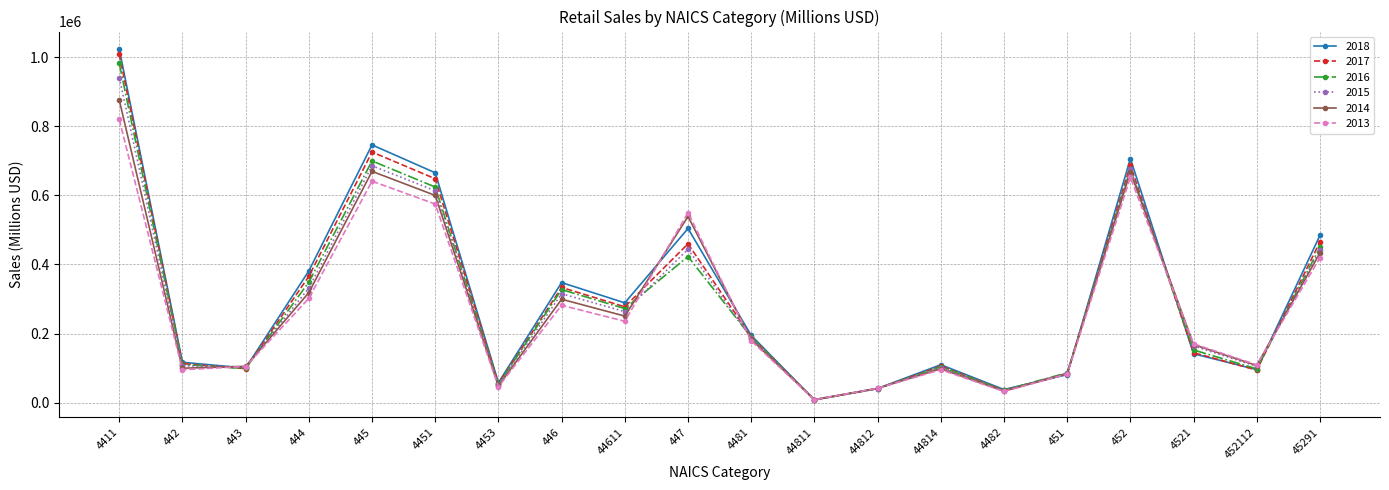

Does the chart display data point markers on the line(s)?

Yes